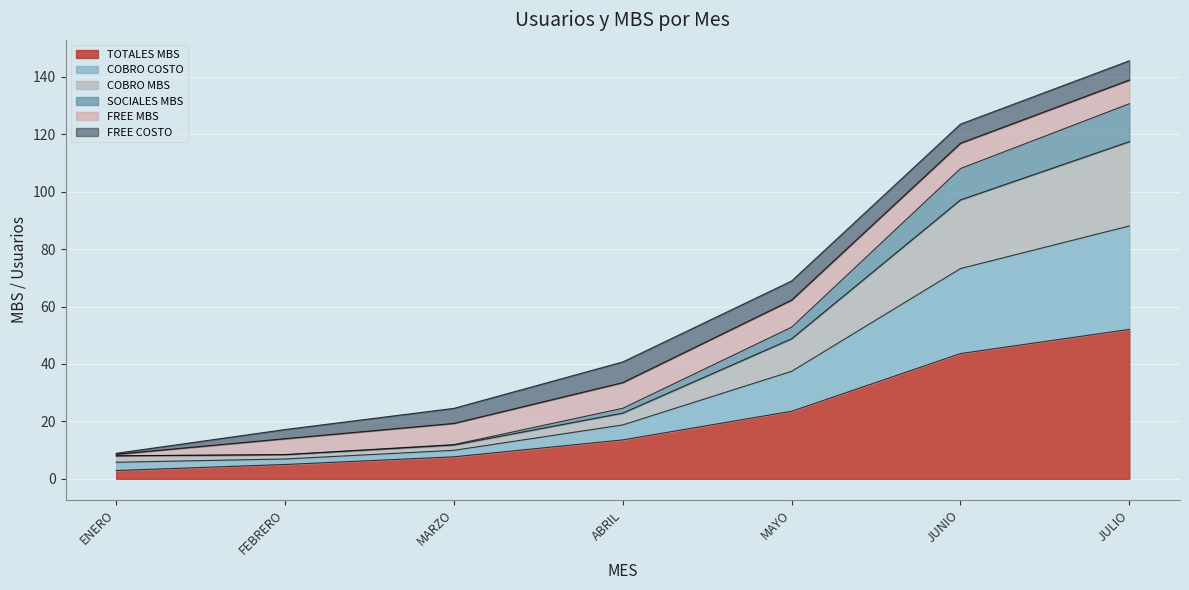

The value of TOTALES MBS at JUNIO is 21.8. True or false?

False